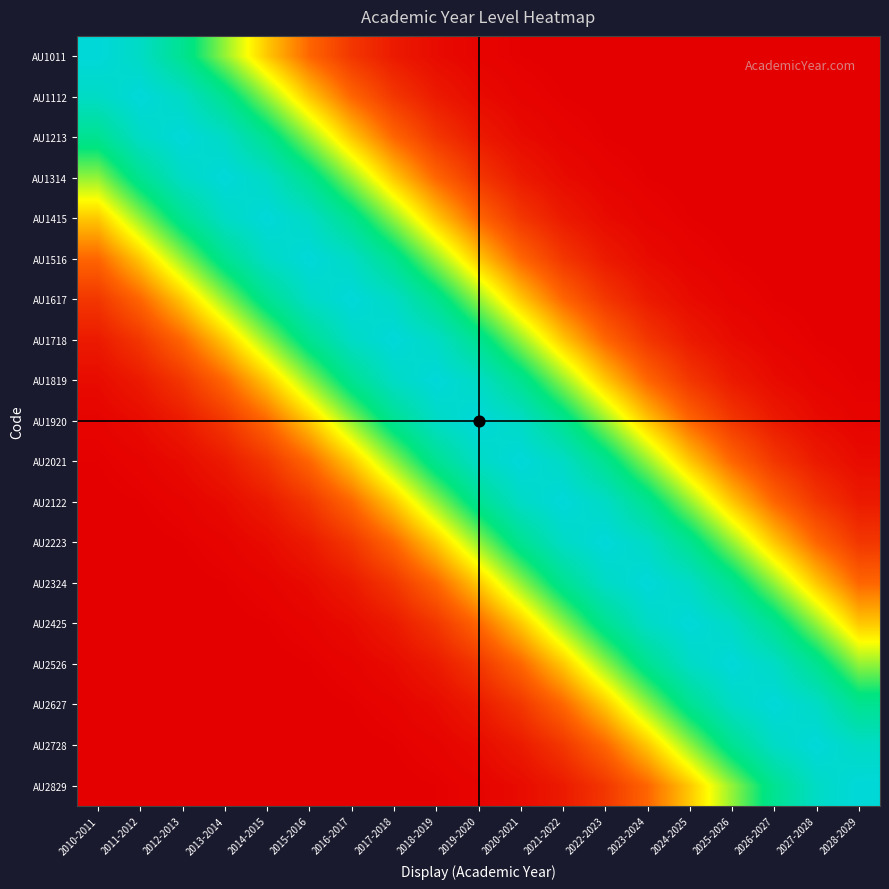

At 2023-2024, list the series in order from largest to smallest.

AU2324, AU2223, AU2425, AU2122, AU2526, AU2021, AU2627, AU1920, AU2728, AU1819, AU2829, AU1718, AU1617, AU1516, AU1415, AU1314, AU1213, AU1112, AU1011